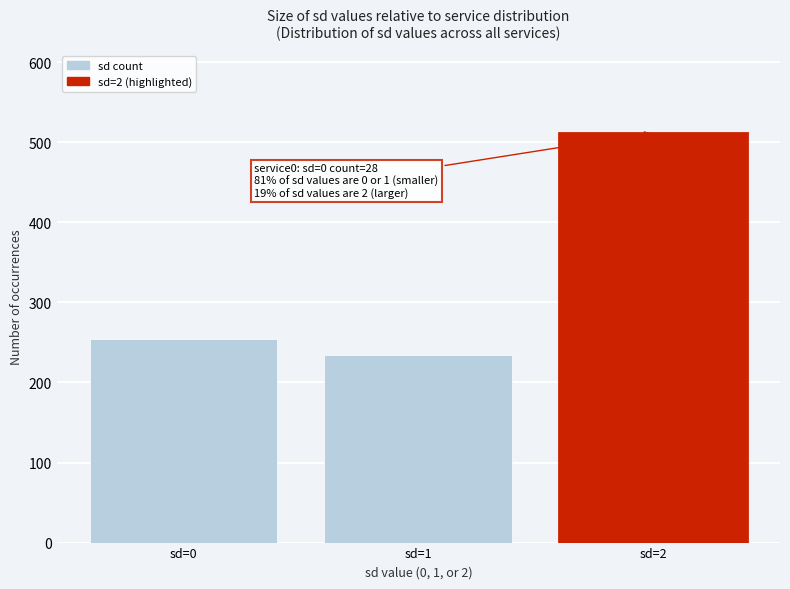

Reading left to right, extract all data points from this chart.

sd=0=254	sd=1=234	sd=2=512